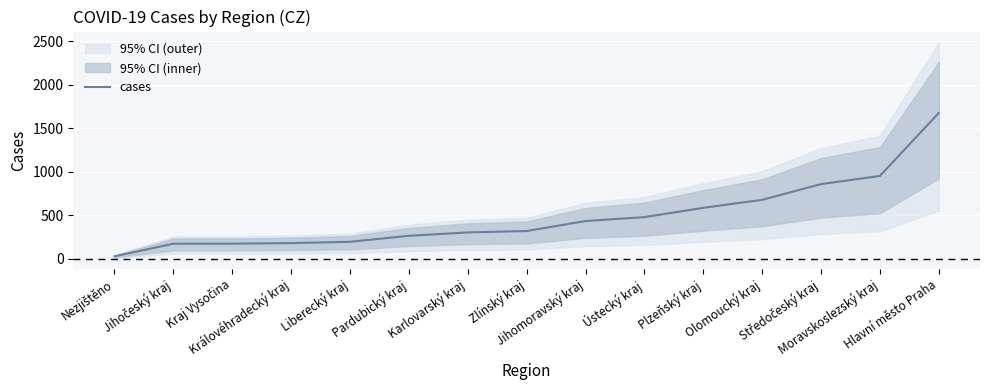

What is the greatest value displayed?

1676